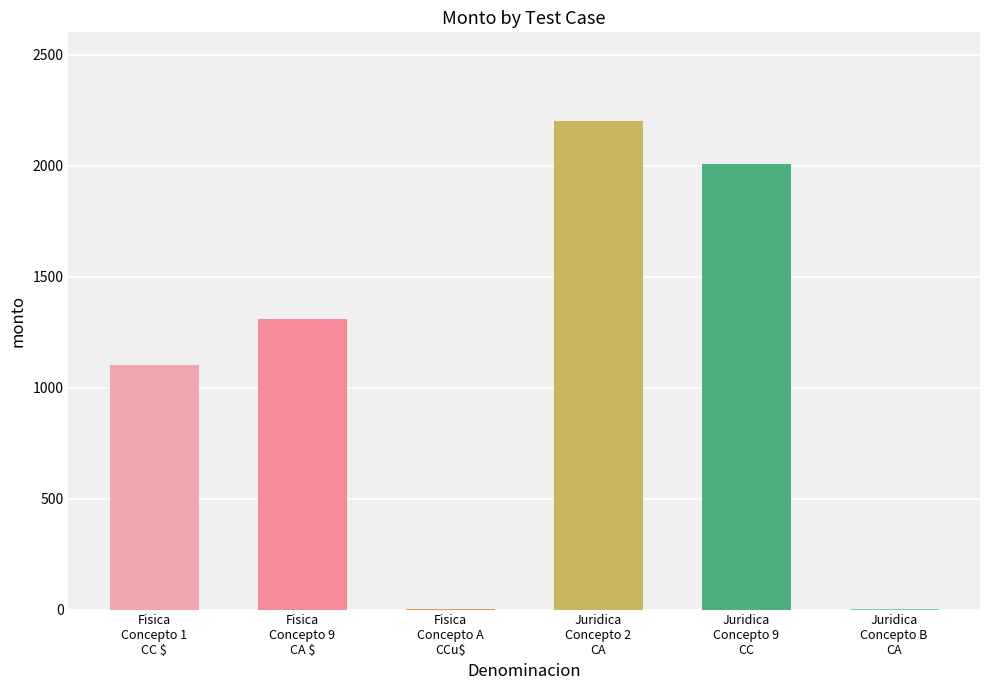

Reading right to left, what are all the values shown in this chart?

1	2009	2202	1	1309	1101